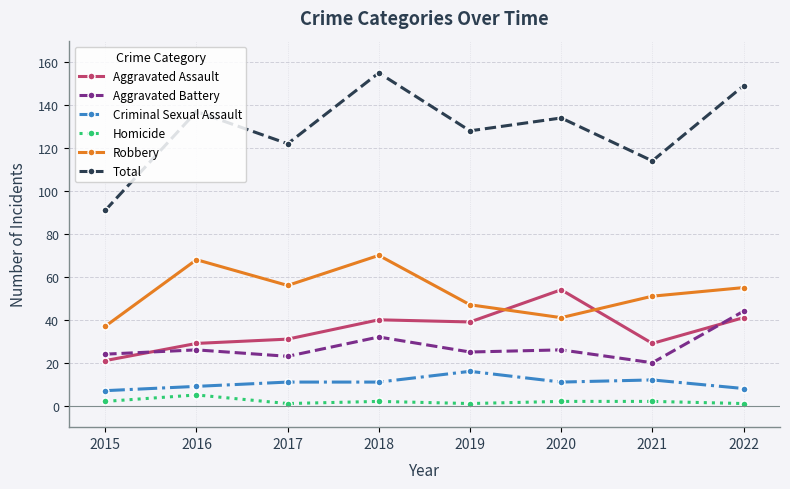

Reading left to right, extract all data points from this chart.

Aggravated Assault: 2015=21	2016=29	2017=31	2018=40	2019=39	2020=54	2021=29	2022=41
Aggravated Battery: 2015=24	2016=26	2017=23	2018=32	2019=25	2020=26	2021=20	2022=44
Criminal Sexual Assault: 2015=7	2016=9	2017=11	2018=11	2019=16	2020=11	2021=12	2022=8
Homicide: 2015=2	2016=5	2017=1	2018=2	2019=1	2020=2	2021=2	2022=1
Robbery: 2015=37	2016=68	2017=56	2018=70	2019=47	2020=41	2021=51	2022=55
Total: 2015=91	2016=137	2017=122	2018=155	2019=128	2020=134	2021=114	2022=149